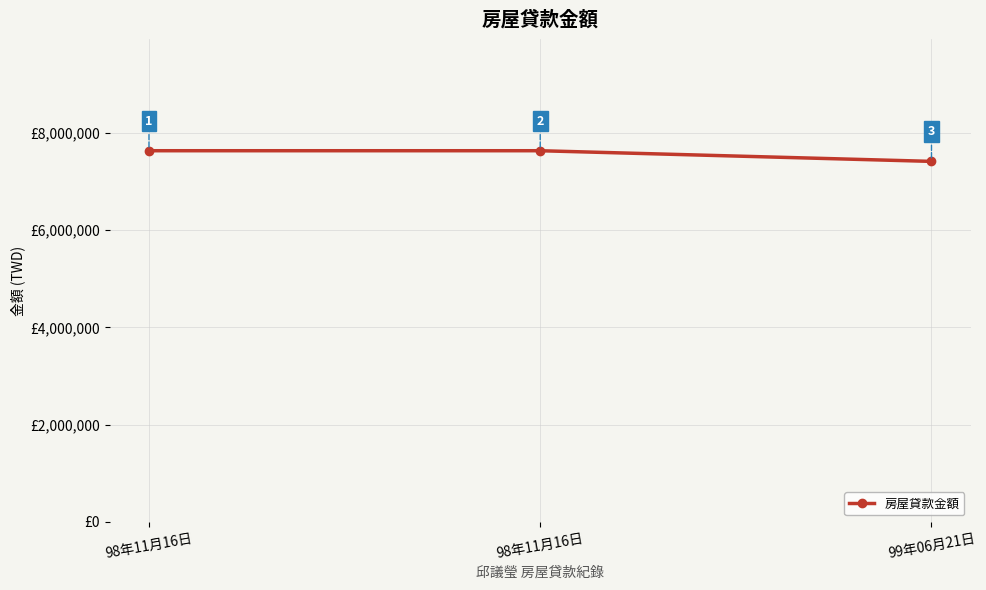

How many values are between 7418526 and 7638124?

3